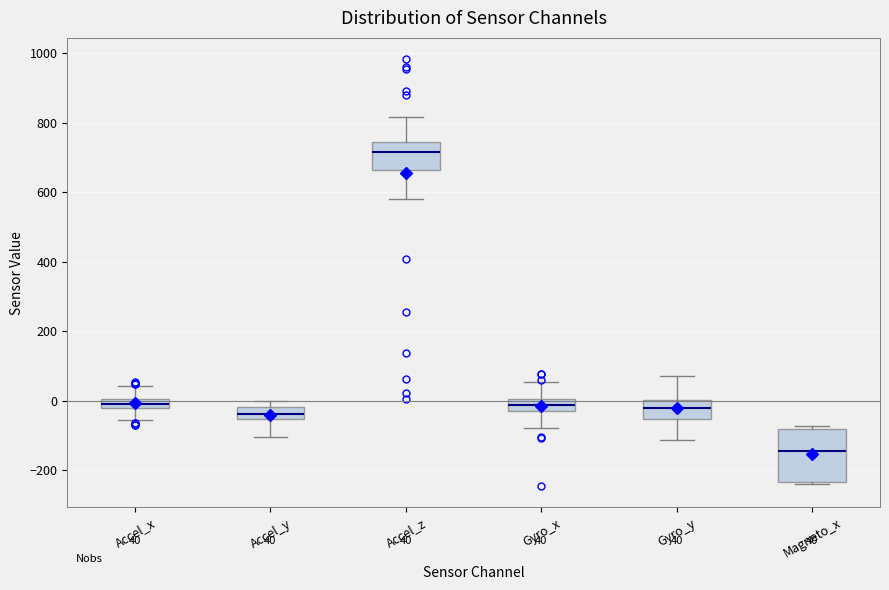

Comparing the boxes themselves (not the whiskers), which one is the tallest?

Magneto_x